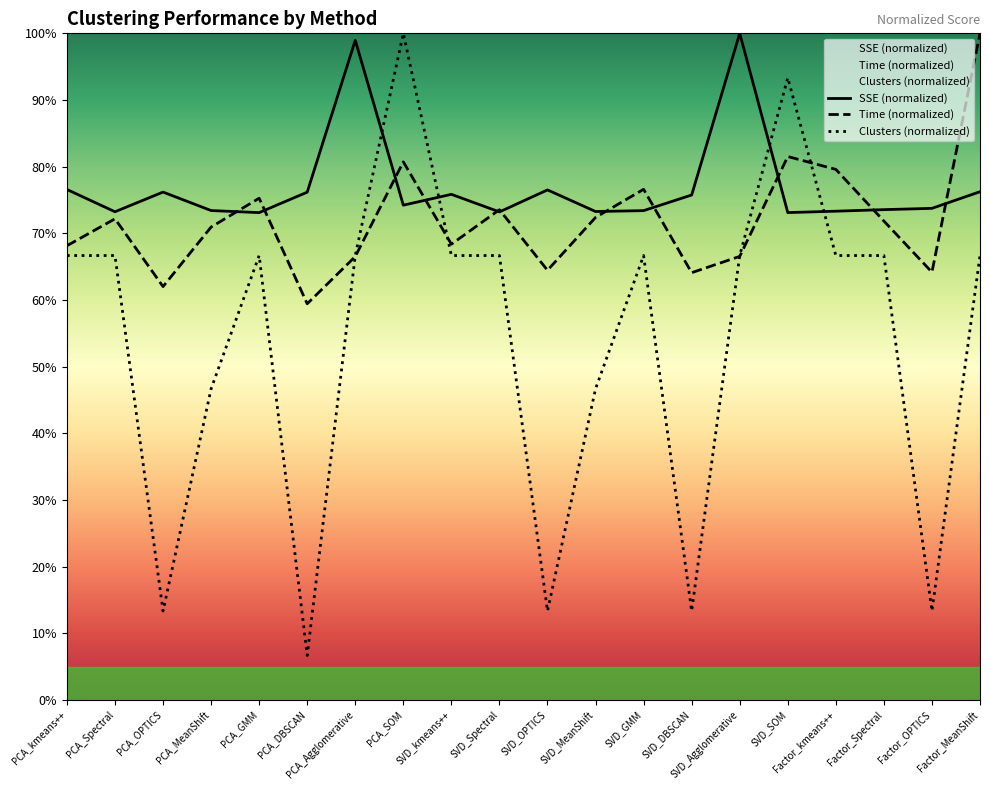

What position from the left is PCA_GMM?

5